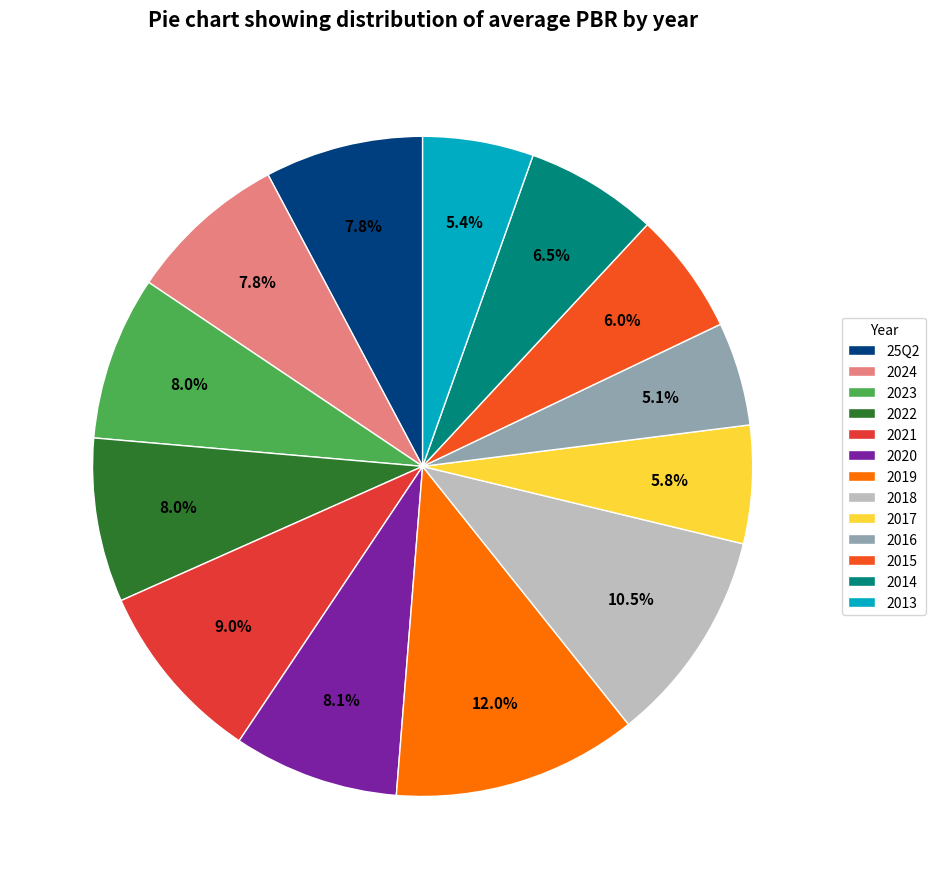

How many slices are in this pie chart?

13